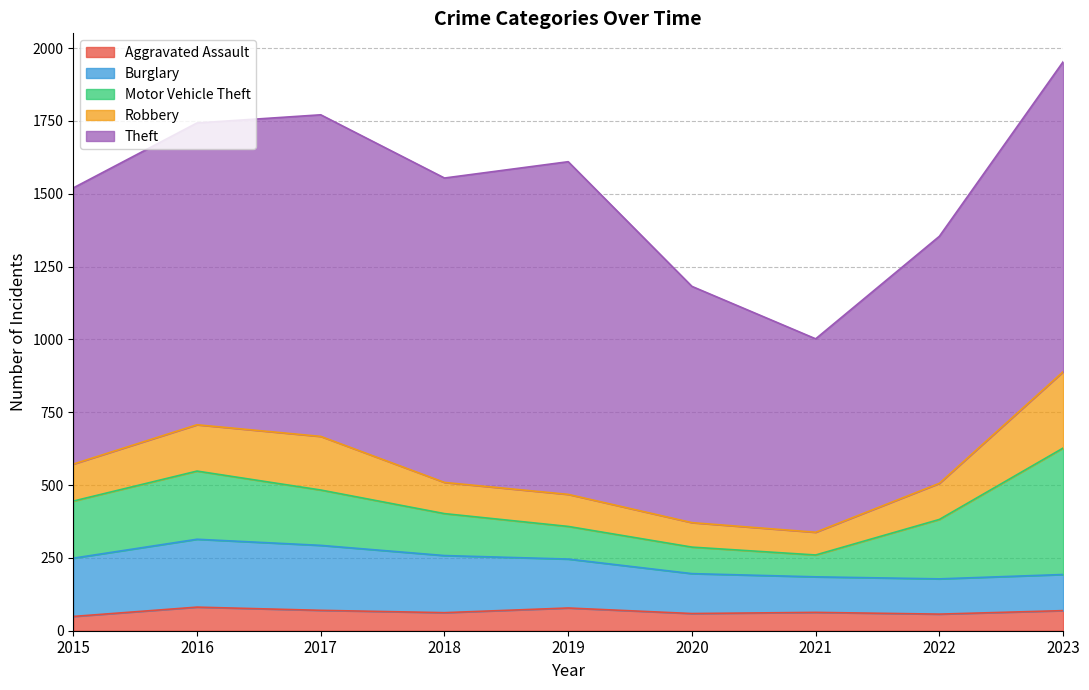

Reading left to right, extract all data points from this chart.

Aggravated Assault: 49	81	70	62	78	59	63	57	69
Burglary: 200	233	223	196	168	137	122	121	124
Motor Vehicle Theft: 196	234	190	144	112	91	75	204	434
Robbery: 127	159	184	107	110	84	78	124	262
Theft: 948	1036	1104	1045	1142	811	664	848	1064